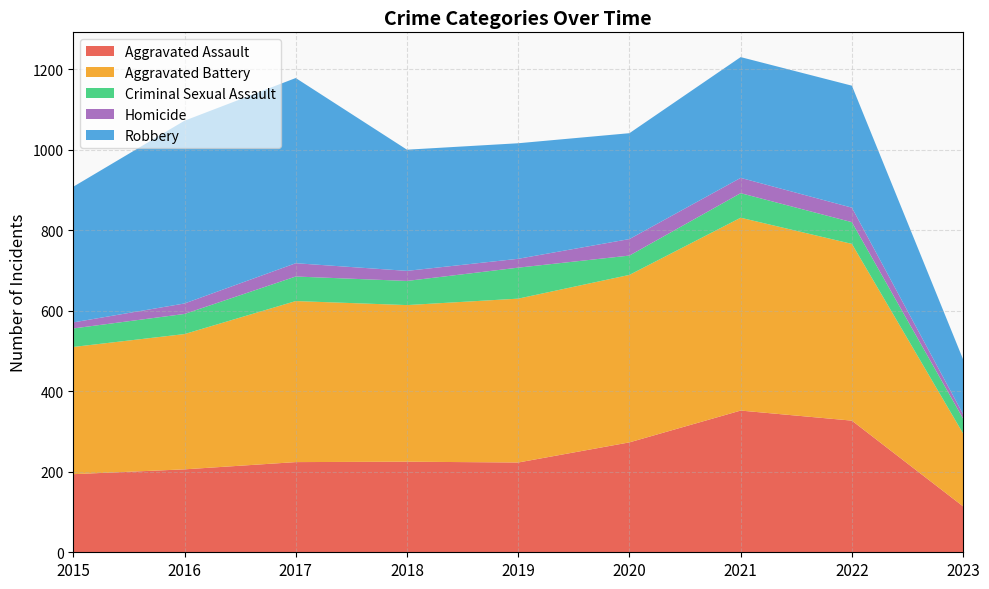

Reading left to right, transcribe all the data shown in this chart.

Aggravated Assault: 2015=194	2016=206	2017=224	2018=225	2019=223	2020=273	2021=352	2022=327	2023=114
Aggravated Battery: 2015=316	2016=336	2017=400	2018=389	2019=407	2020=416	2021=479	2022=439	2023=181
Criminal Sexual Assault: 2015=46	2016=50	2017=61	2018=60	2019=77	2020=48	2021=61	2022=54	2023=37
Homicide: 2015=15	2016=26	2017=33	2018=25	2019=22	2020=41	2021=38	2022=36	2023=11
Robbery: 2015=337	2016=454	2017=460	2018=301	2019=287	2020=263	2021=300	2022=303	2023=136